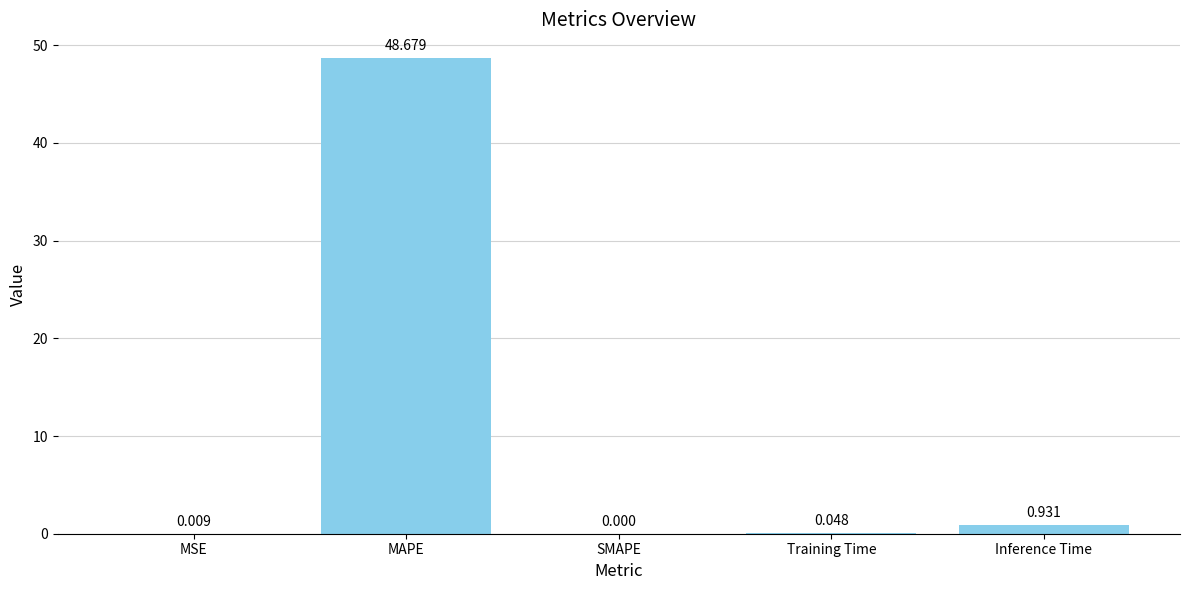

Where is the data nearest to the value 24?

Inference Time